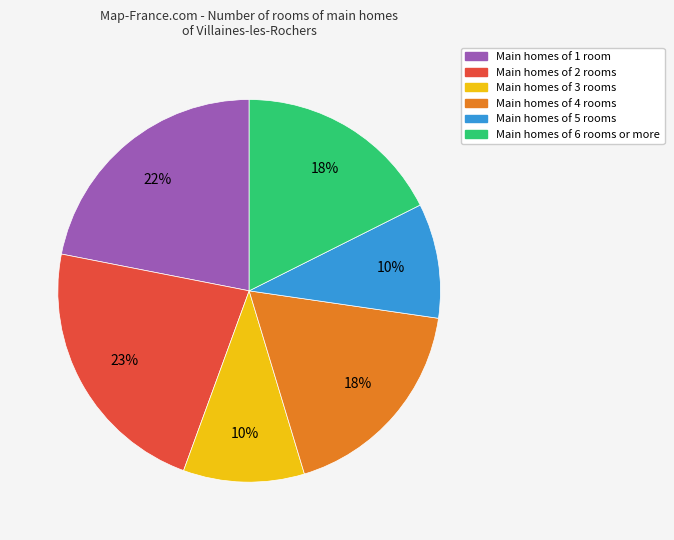

How many slices are in this pie chart?

6